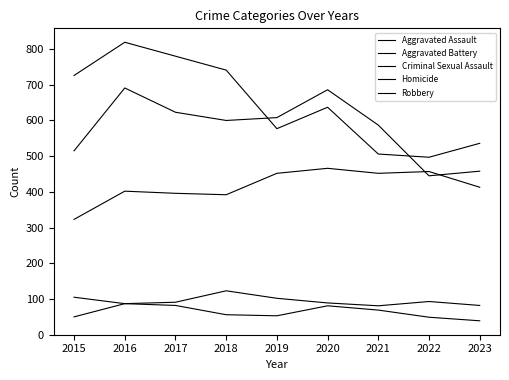

How many lines are shown in the chart?

5